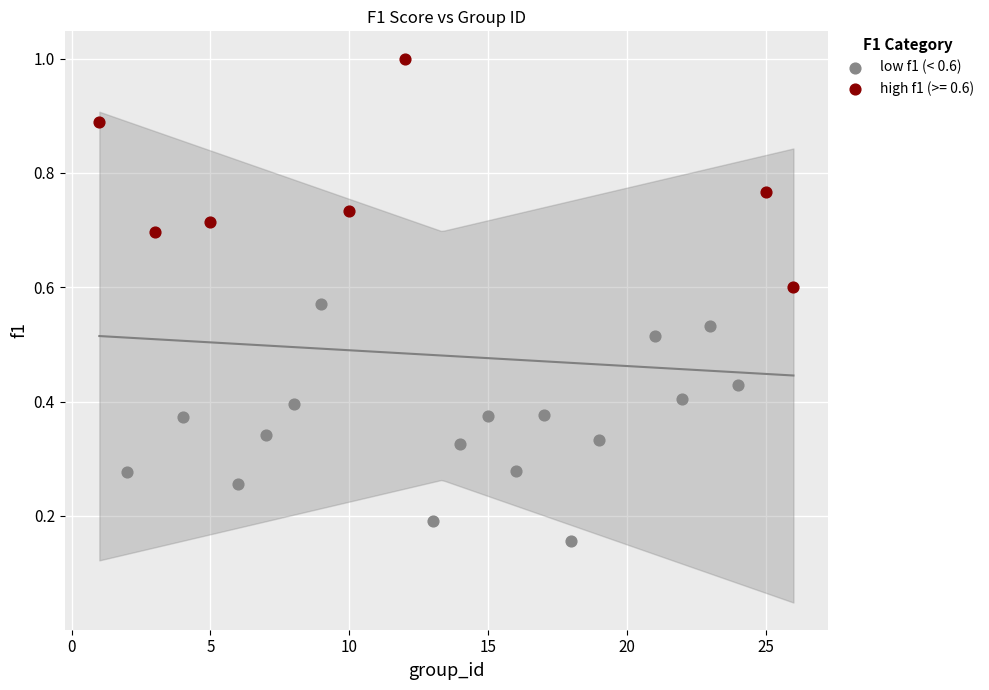

Which series contains the lowest Y value?

low f1 (< 0.6)